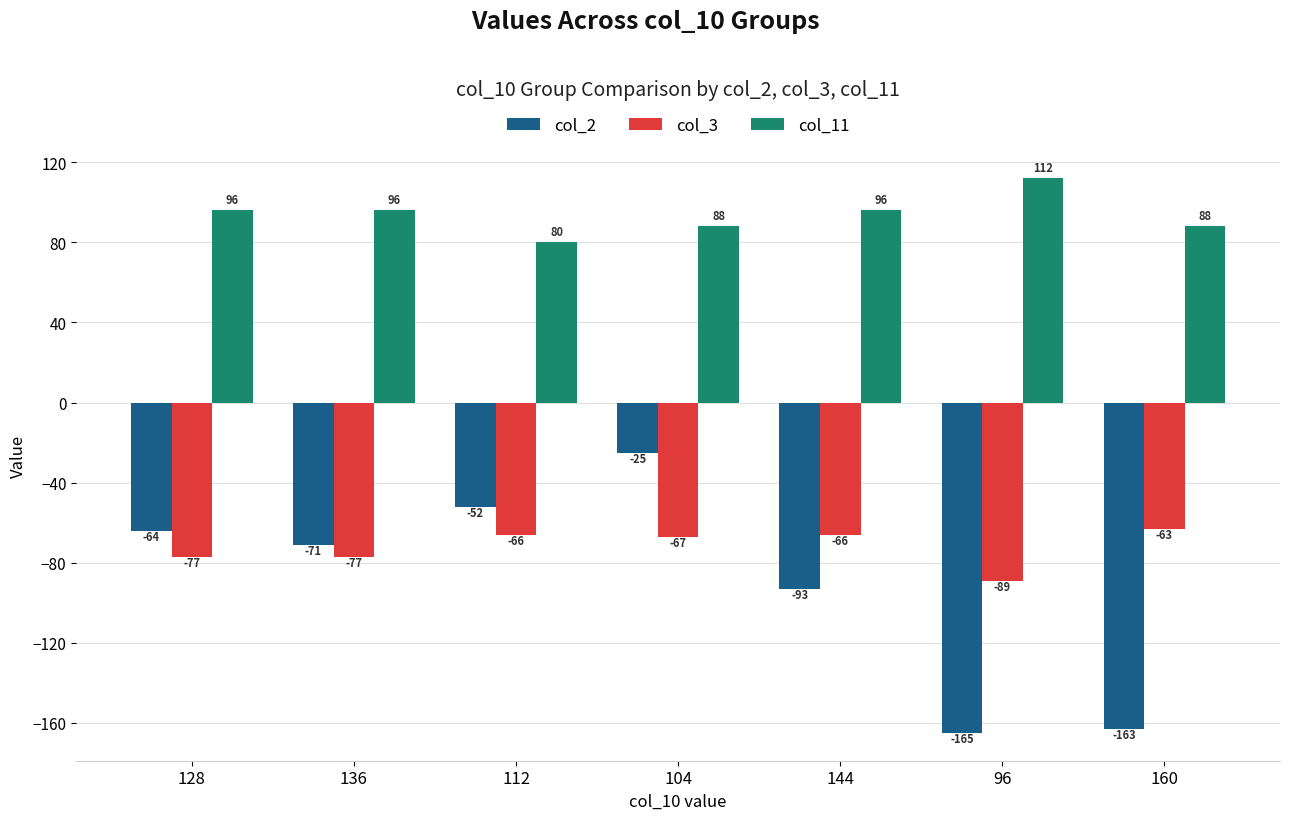

What is the difference between the col_3 values at 96 and 128?

12